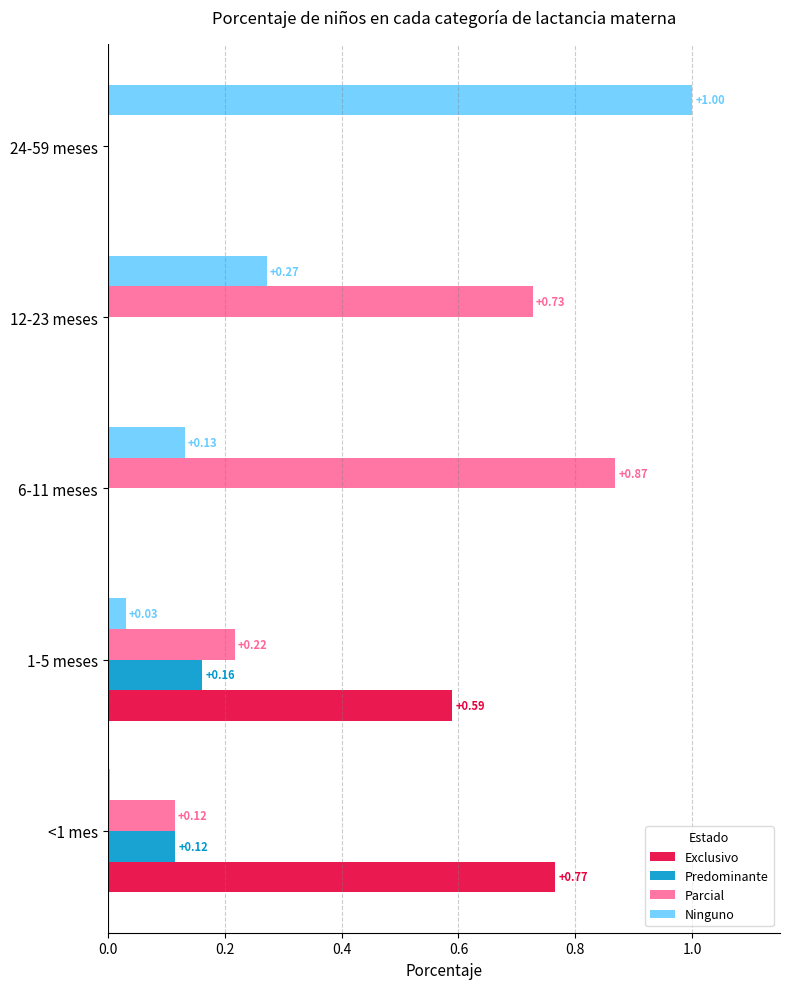

Between 1-5 meses and 6-11 meses, which series saw the biggest shift?

Parcial